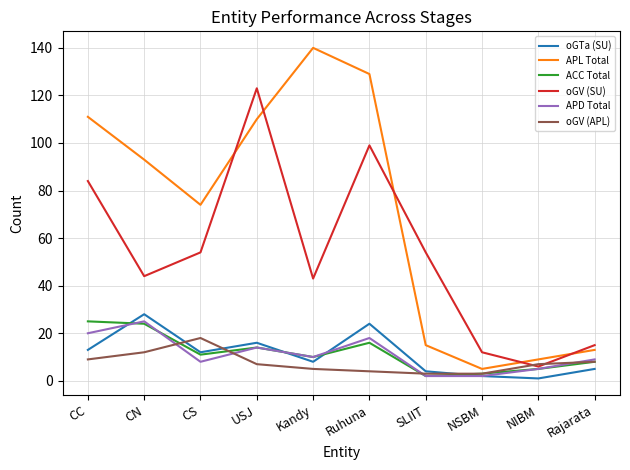

Does the chart display data point markers on the line(s)?

No